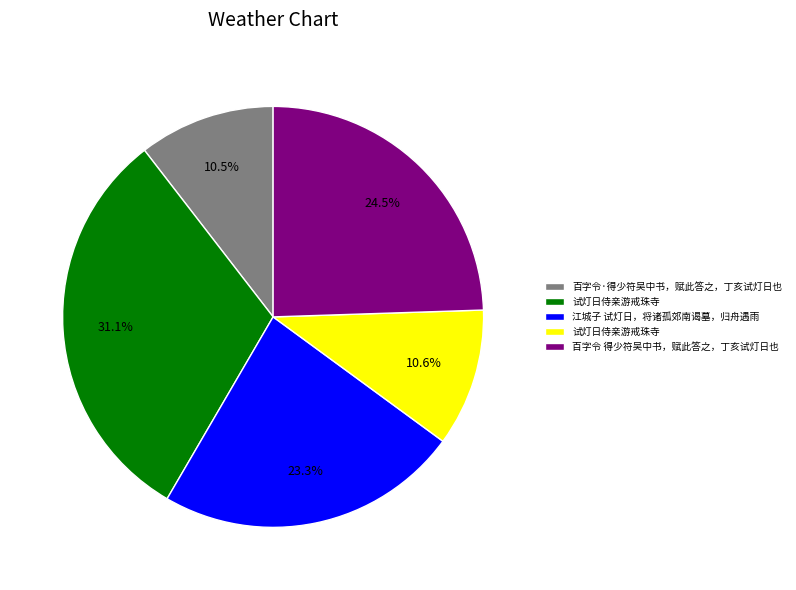

Is there a majority slice in this chart?

No